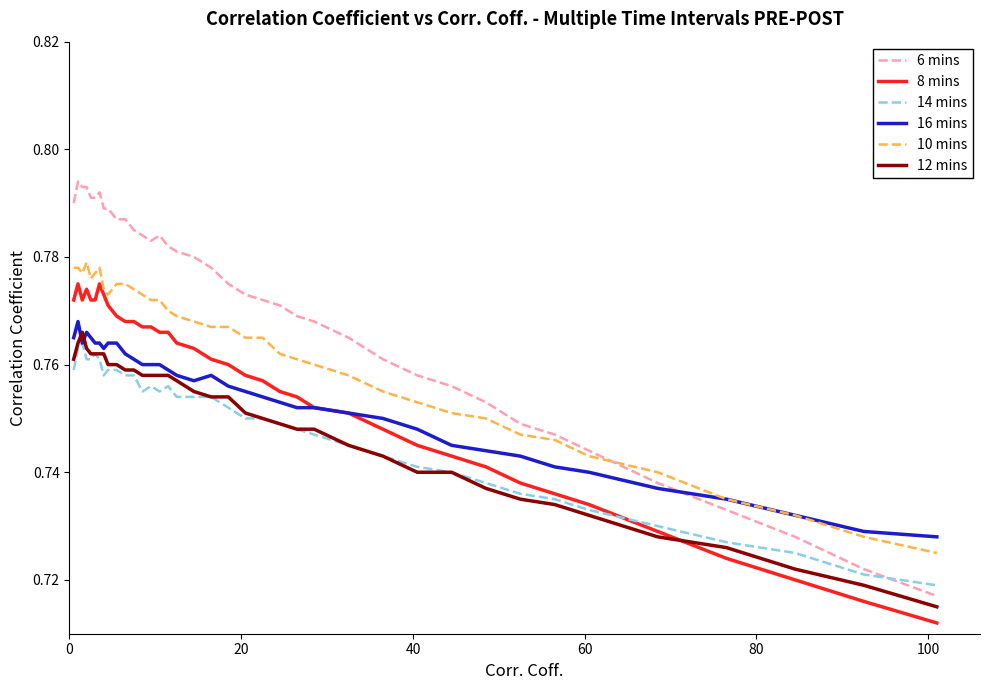

Which series has the largest range (max minus min)?

6 mins